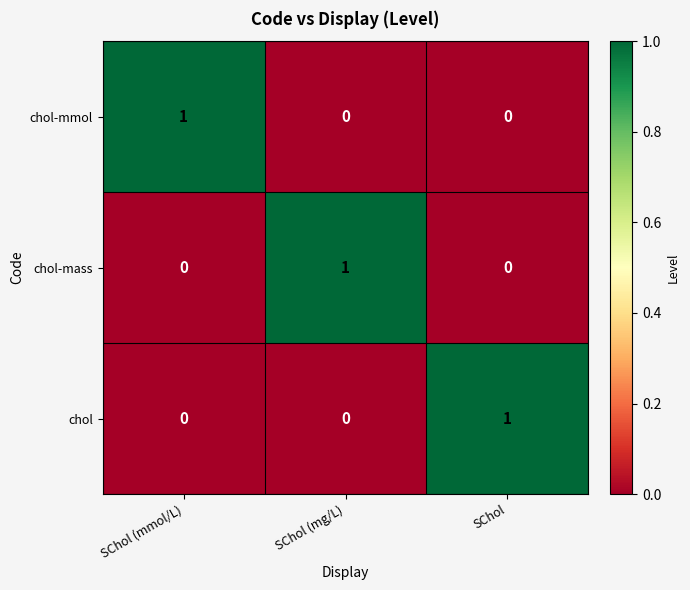

At how many categories does at least one series exceed 0?

3